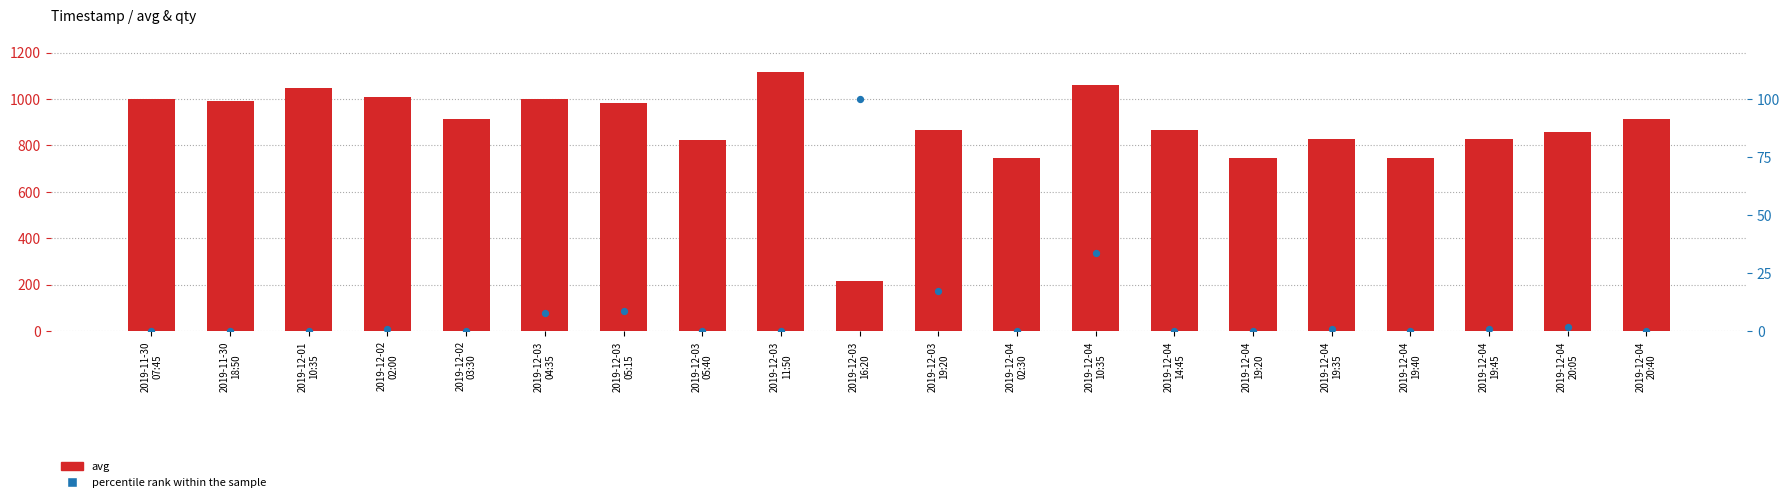

At which category is the sum across all series the highest?

2019-12-03
11:50